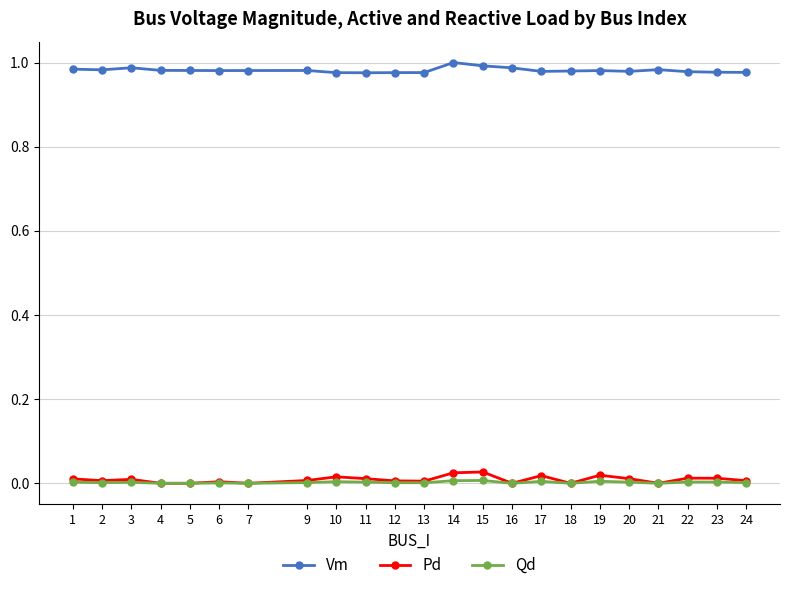

Is the value of Vm at 9 greater than the value of Pd at 12?

Yes